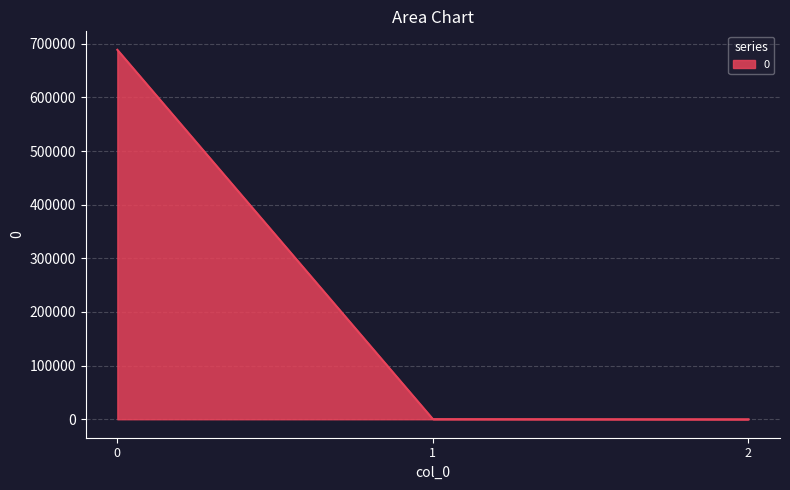

True or false: the data shows 688707.1 at 0.

True